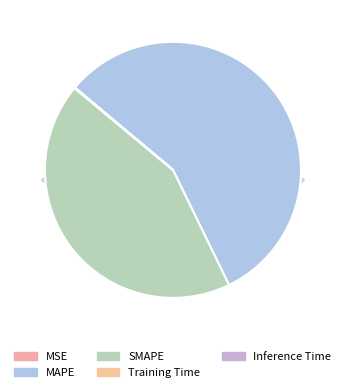

To the nearest percent, what portion does MAPE represent?

57%